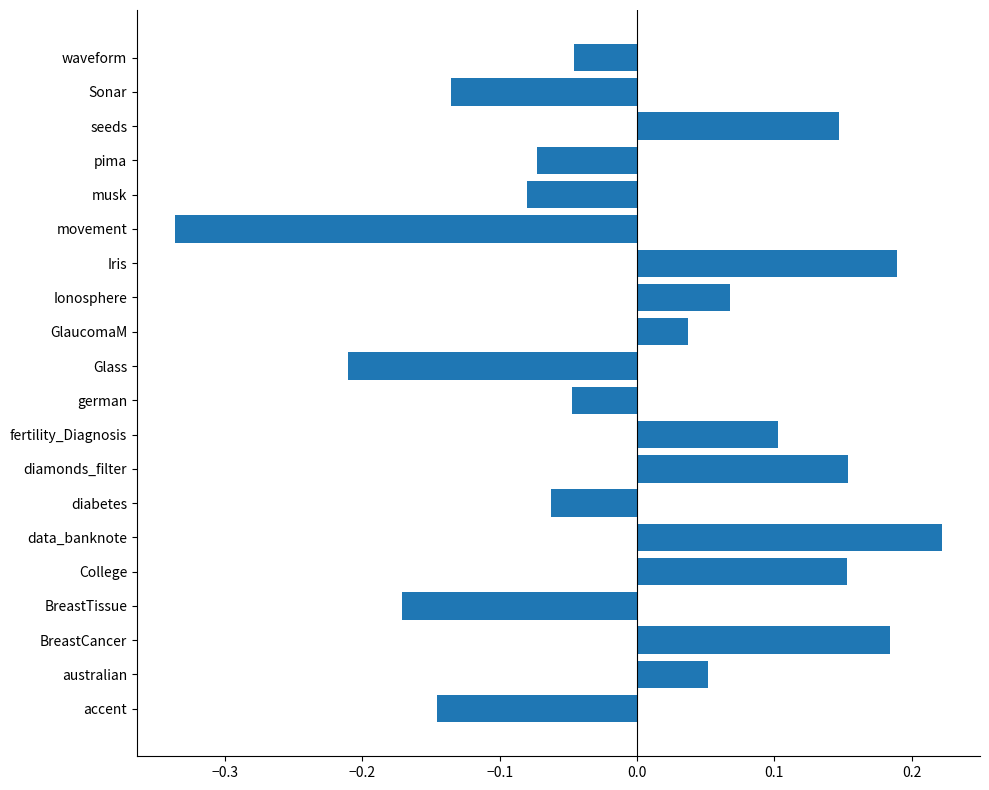

Which category has the lowest value across all series?

movement